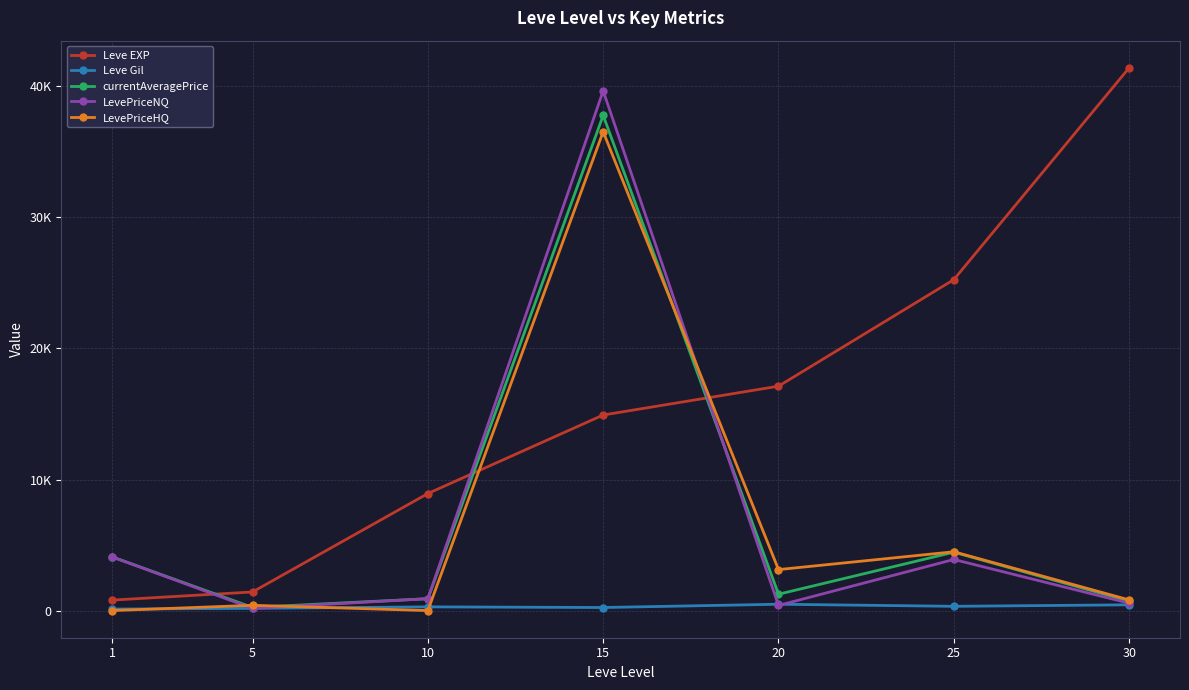

At which label does LevePriceHQ first exceed 814?

15